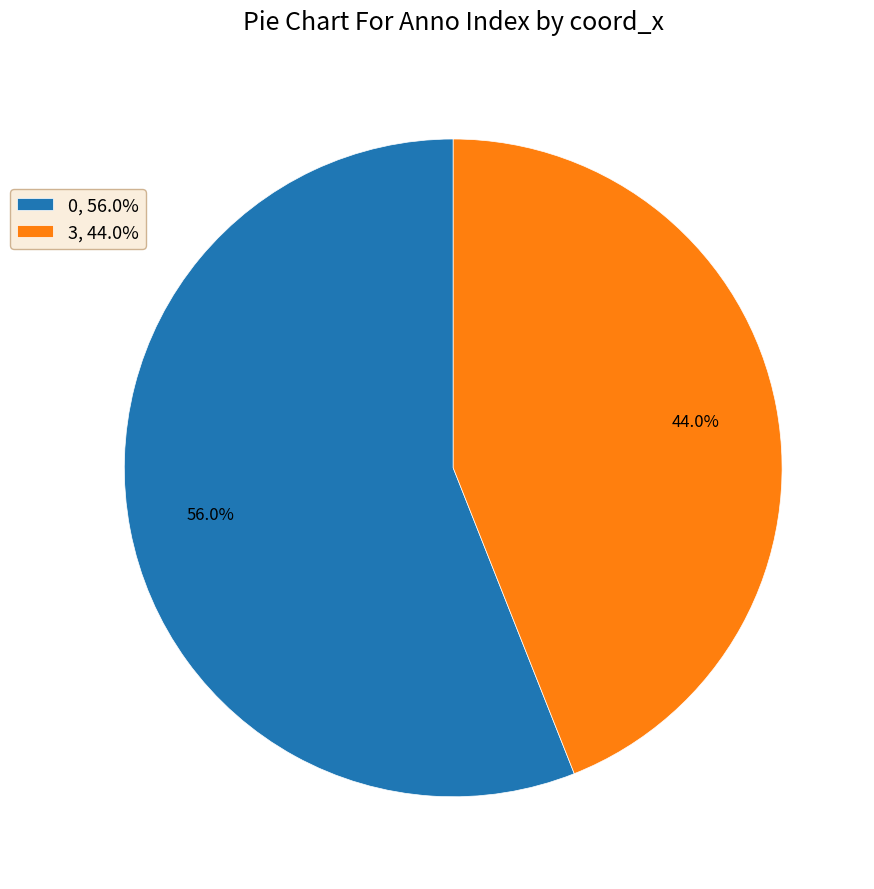

Rank the categories by value from lowest to highest.

3, 0